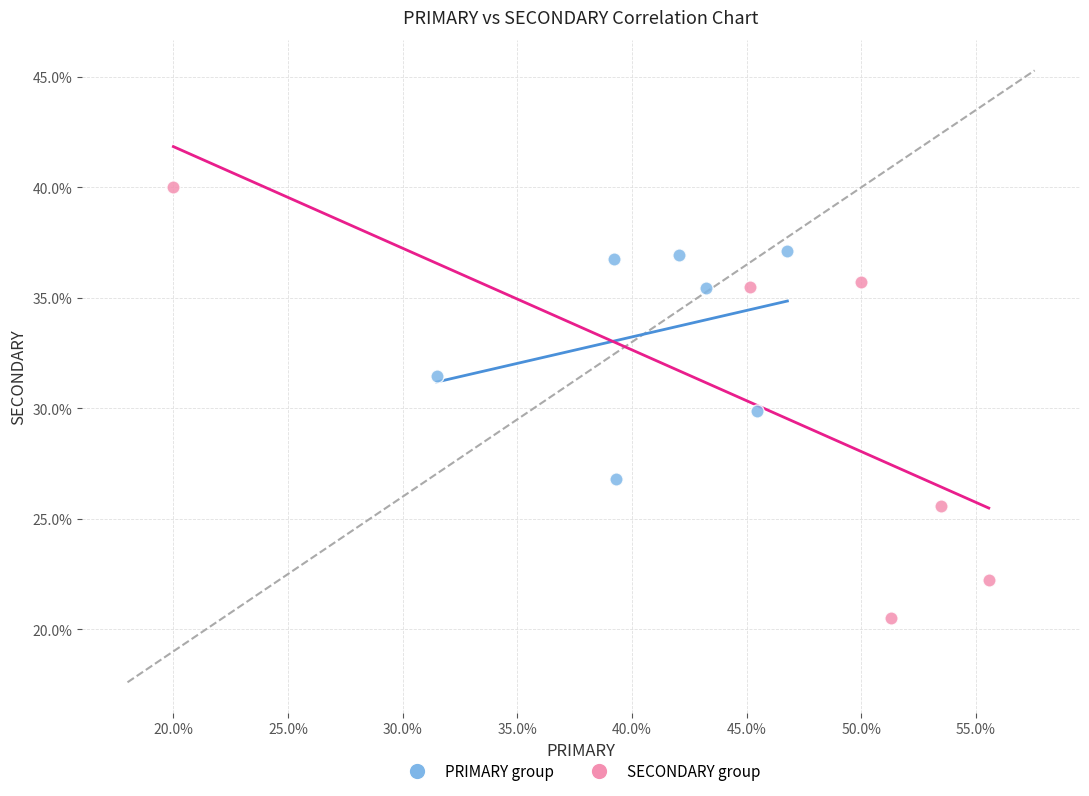

Which series has the largest Y range (max minus min)?

SECONDARY group